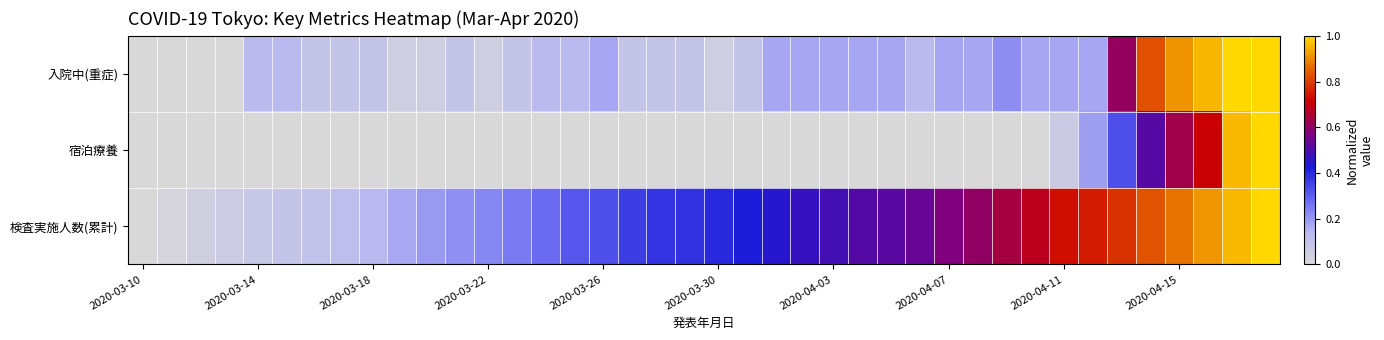

How many data points does each series have?

40